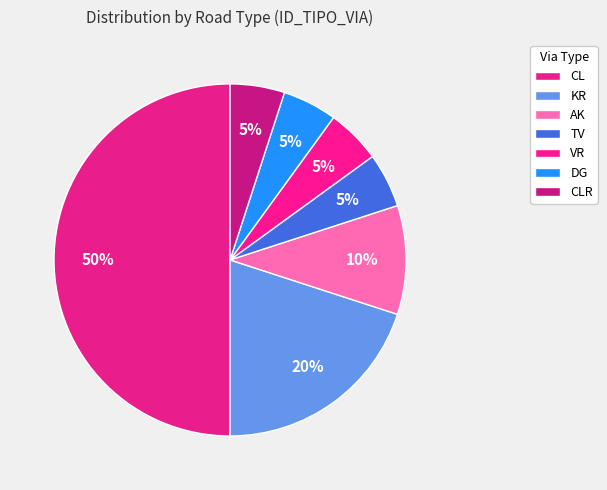

Is it true that TV is 5% of the pie?

True